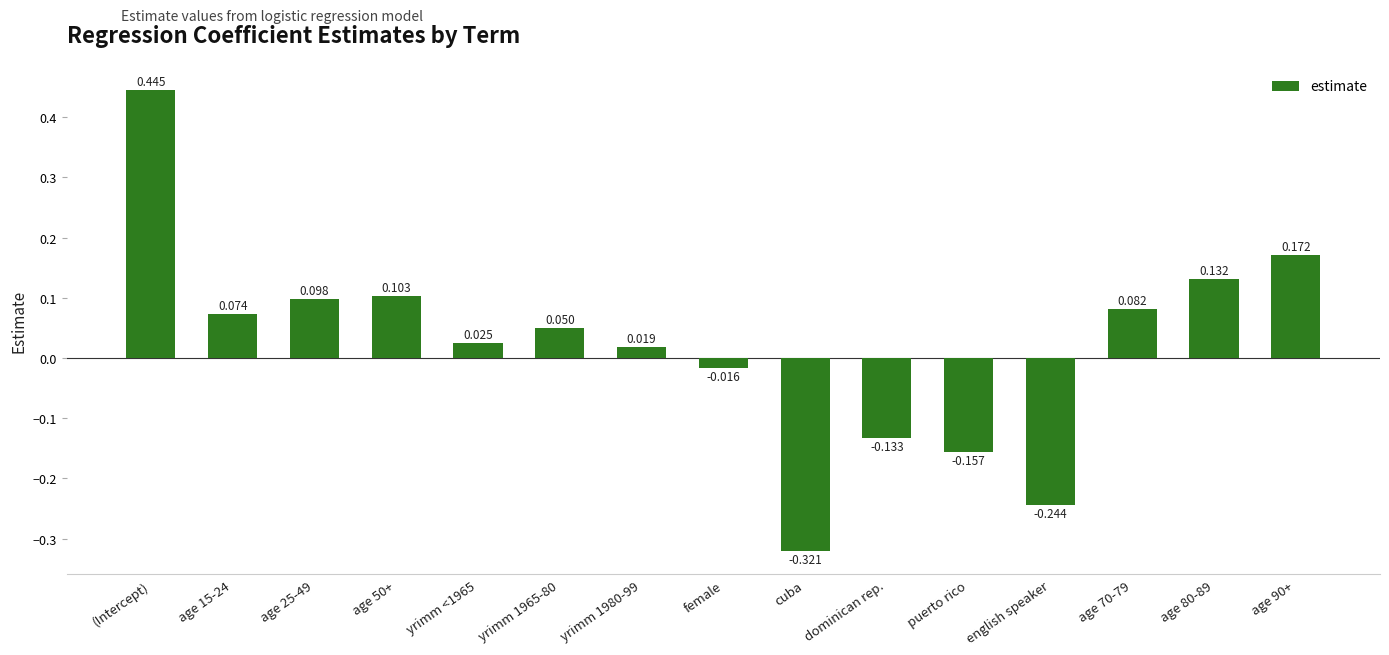

Which label corresponds to the smallest value in the chart?

cuba